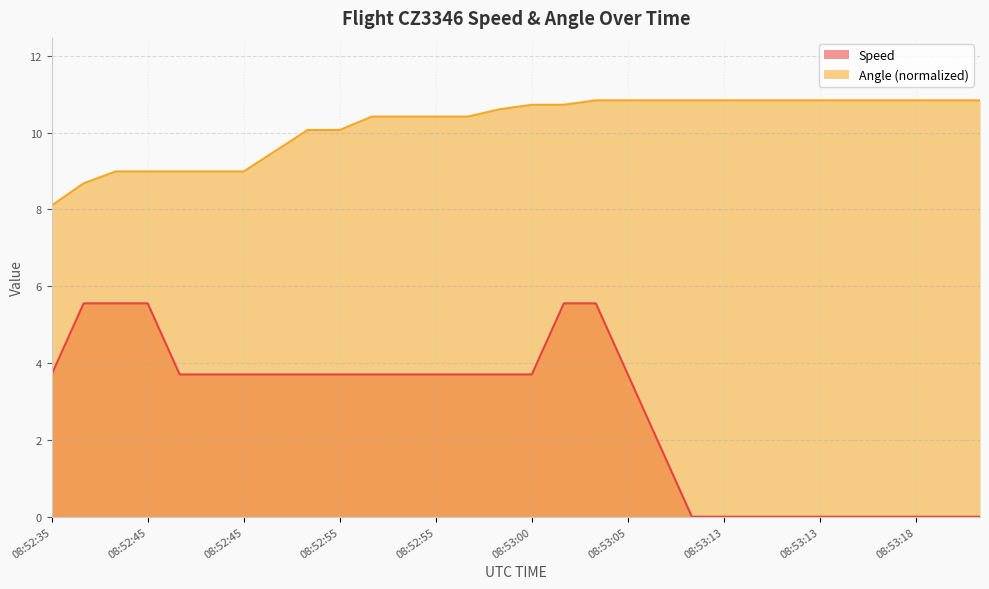

The Angle series shows 3.1 at 08:52:40. True or false?

False